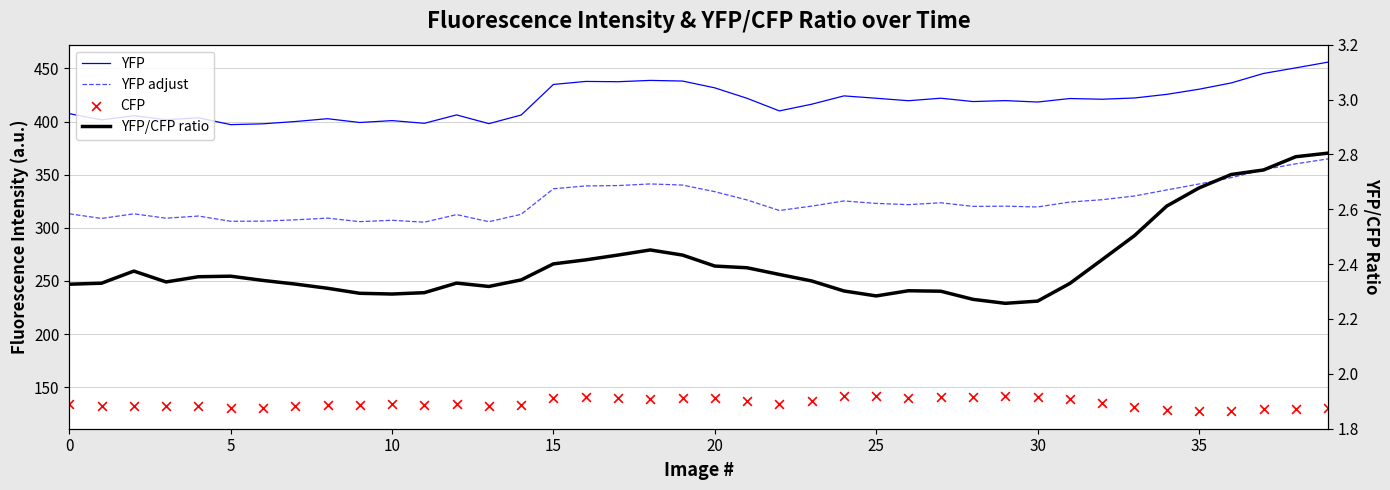

Which series has the widest spread of Y values?

YFP adjust